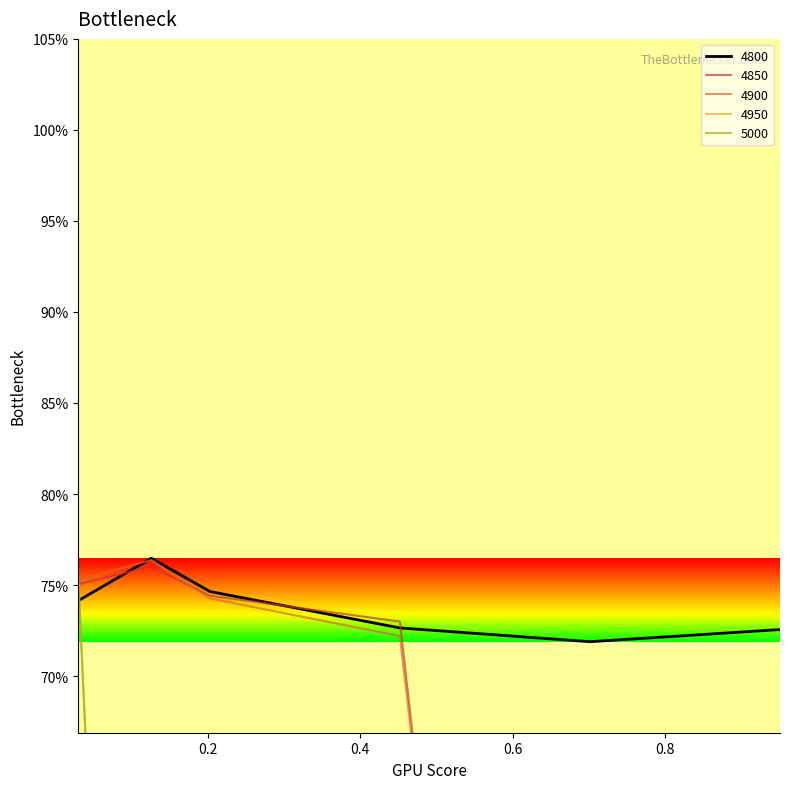

How many lines are shown in the chart?

5